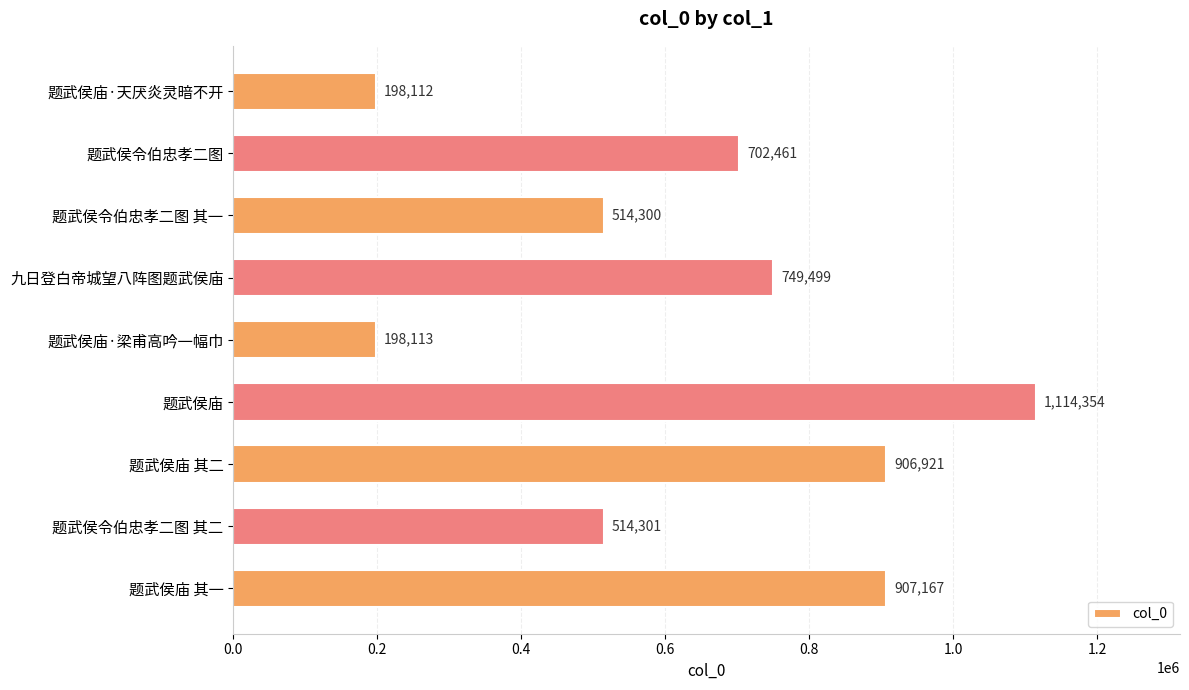

At which label is the value closest to 656233?

题武侯令伯忠孝二图